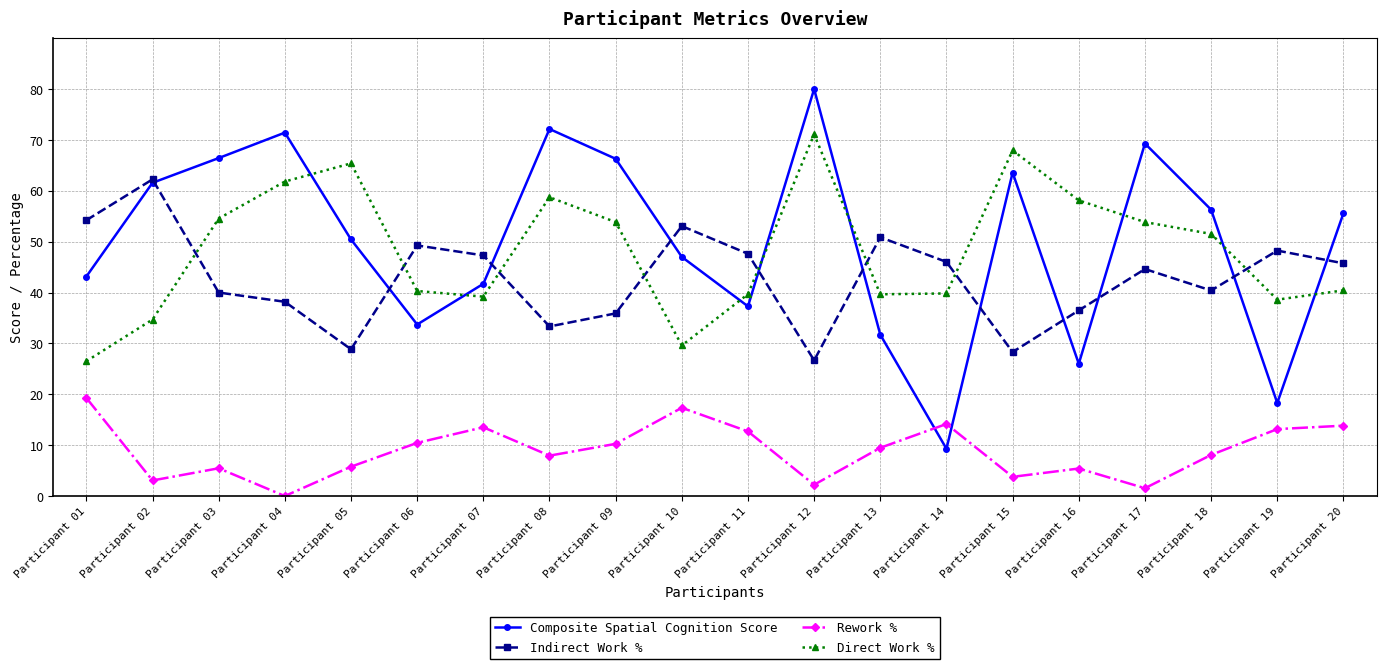

Count the number of data series in this chart.

4